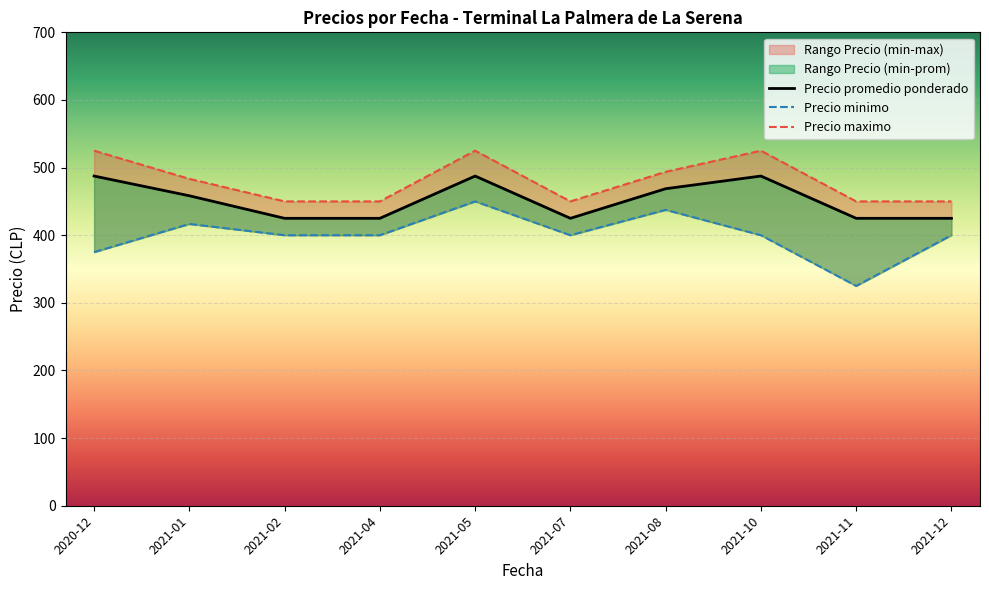

At which category does Precio minimo reach its first local peak?

2021-01